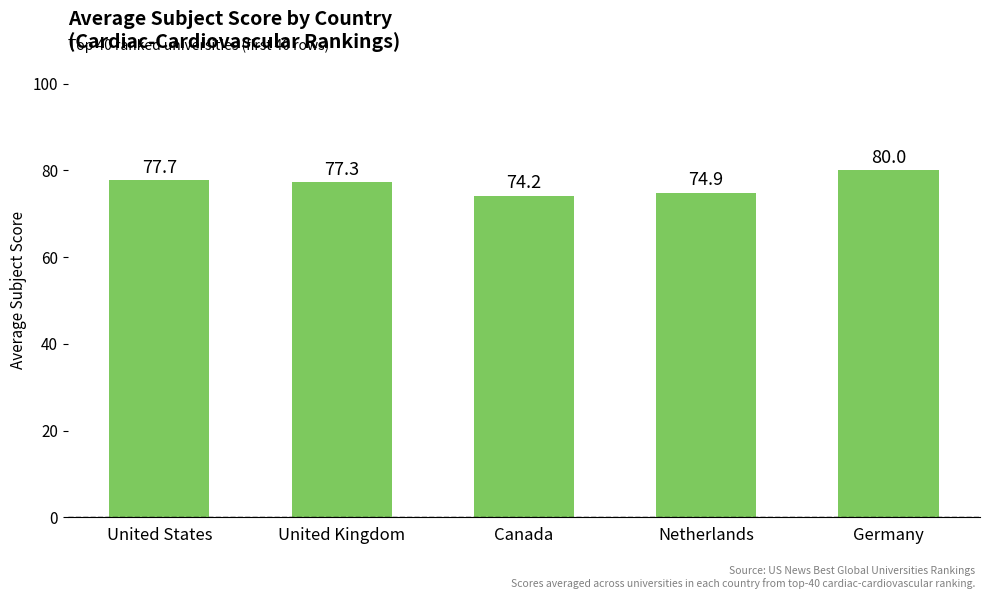

Approximately how many times larger is the value at Canada compared to United States?

1.0